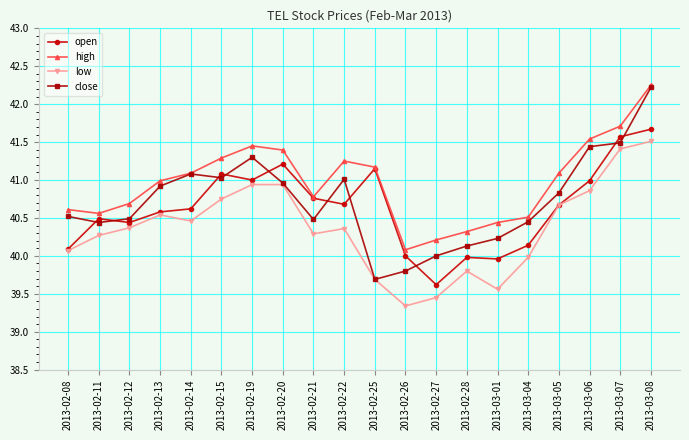

Count the number of data series in this chart.

4